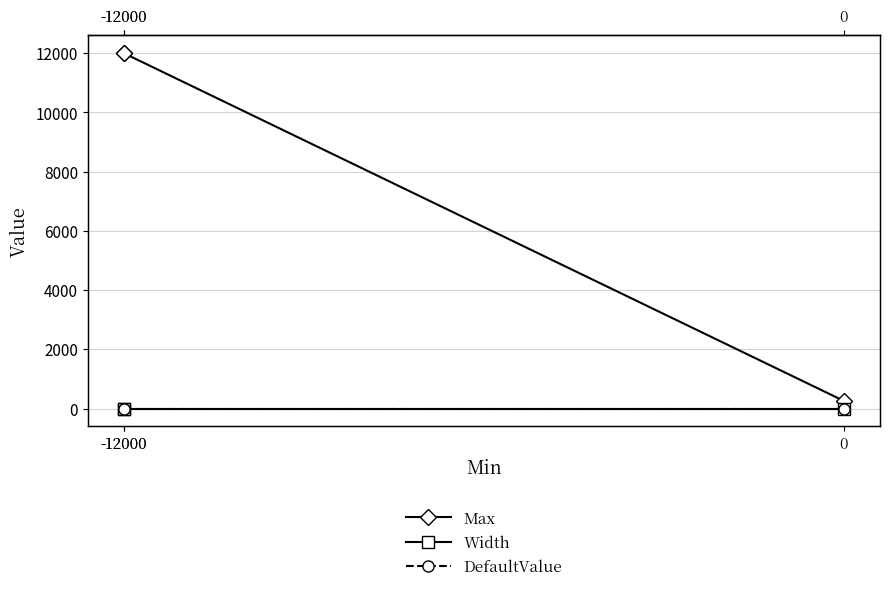

How many lines are shown in the chart?

3